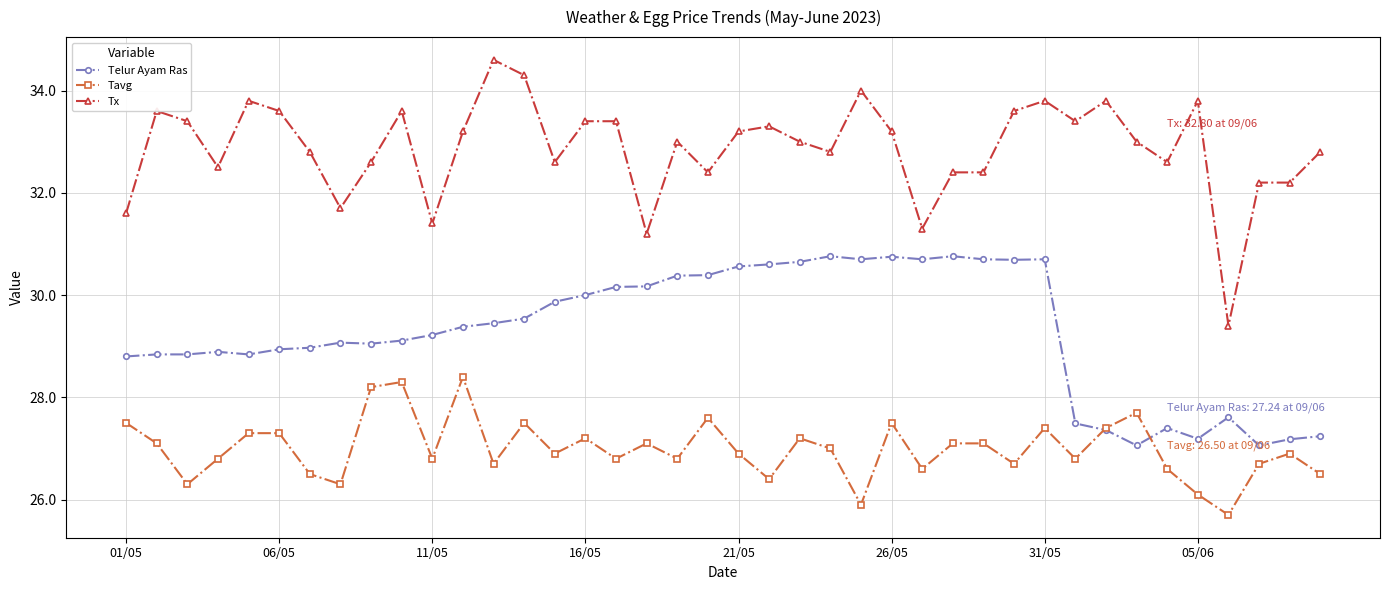

Which series has the largest range (max minus min)?

Tx